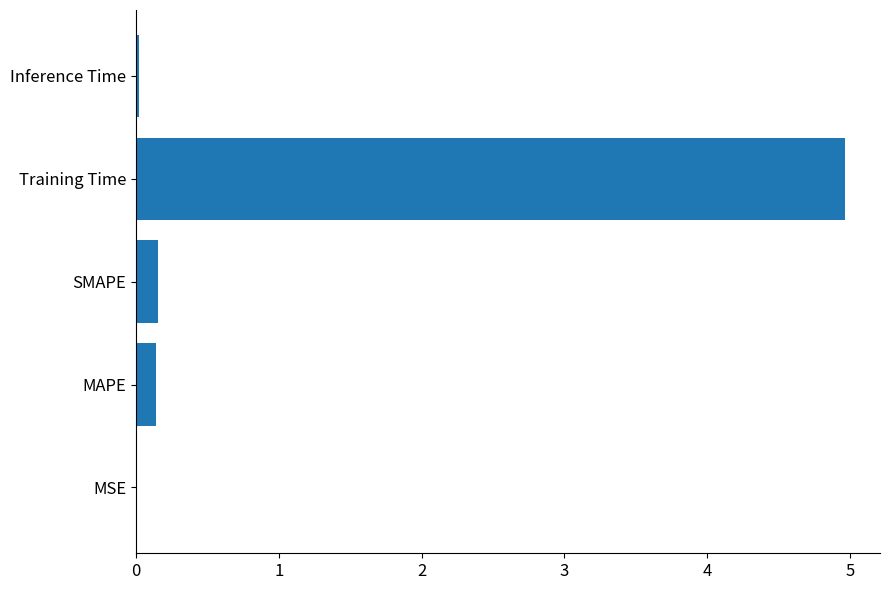

What is the sum of the values at MAPE and Training Time?

5.1